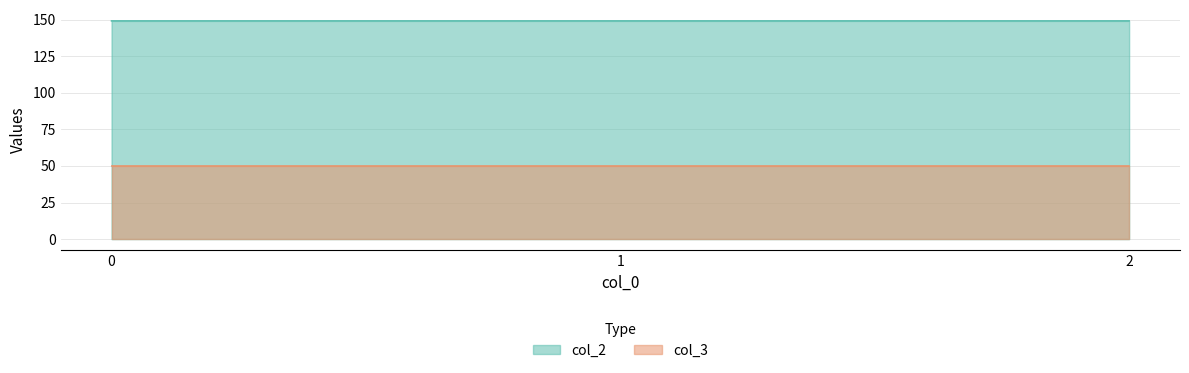

List the labels in order of value, smallest first.

2, 0, 1